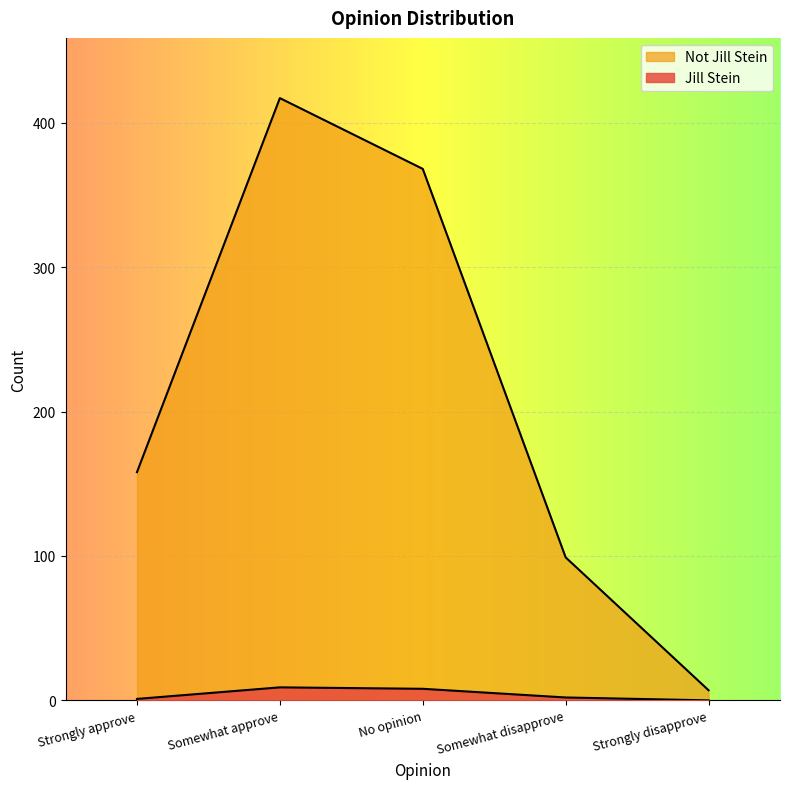

Rank the categories by Not Jill Stein value from highest to lowest.

Somewhat approve, No opinion, Strongly approve, Somewhat disapprove, Strongly disapprove